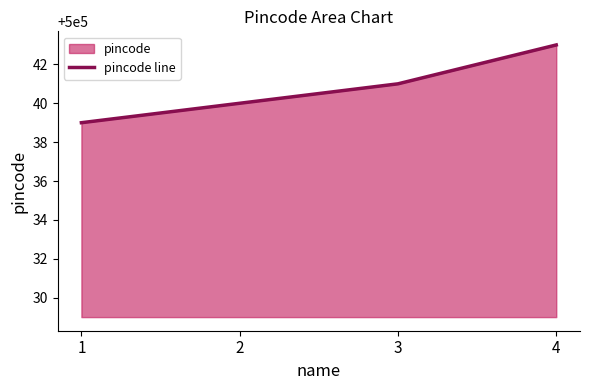

List the labels in order of value, smallest first.

1, 2, 3, 4